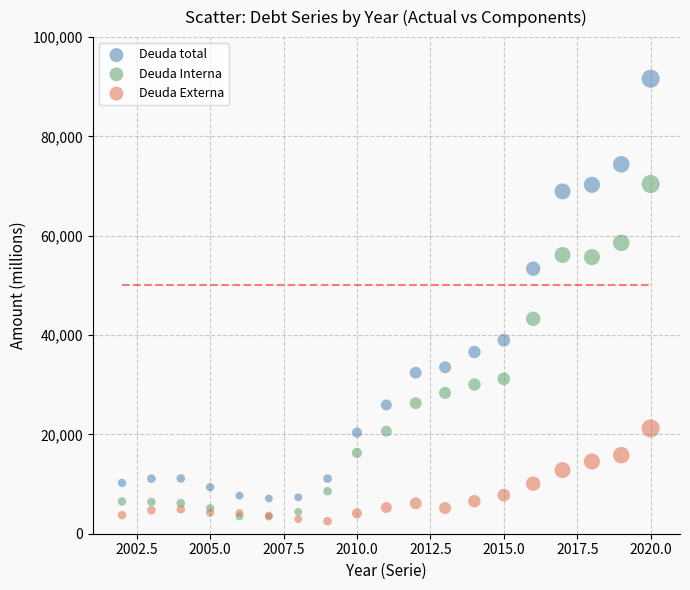

Which series has the largest Y range (max minus min)?

Deuda total